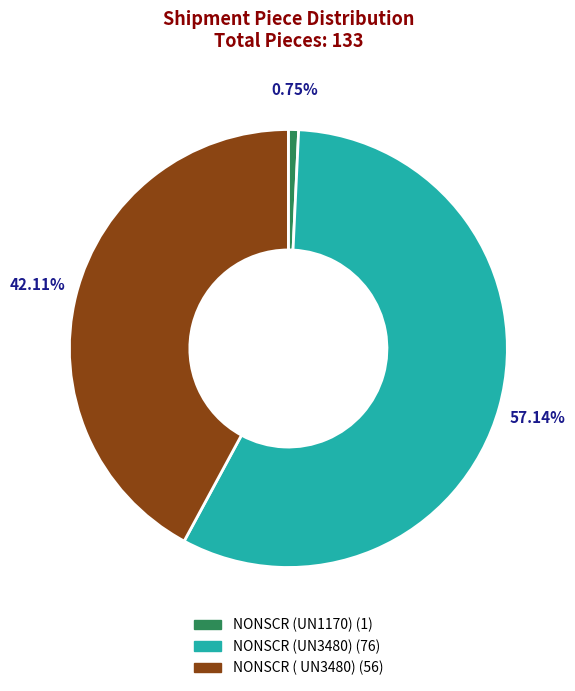

What percentage is the NONSCR (UN1170) slice, to the nearest percent?

1%